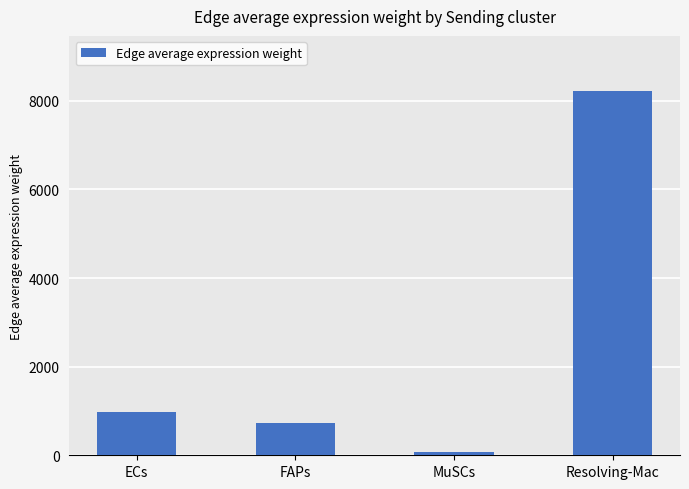

The chart shows a value of 729.8 at FAPs. True or false?

True